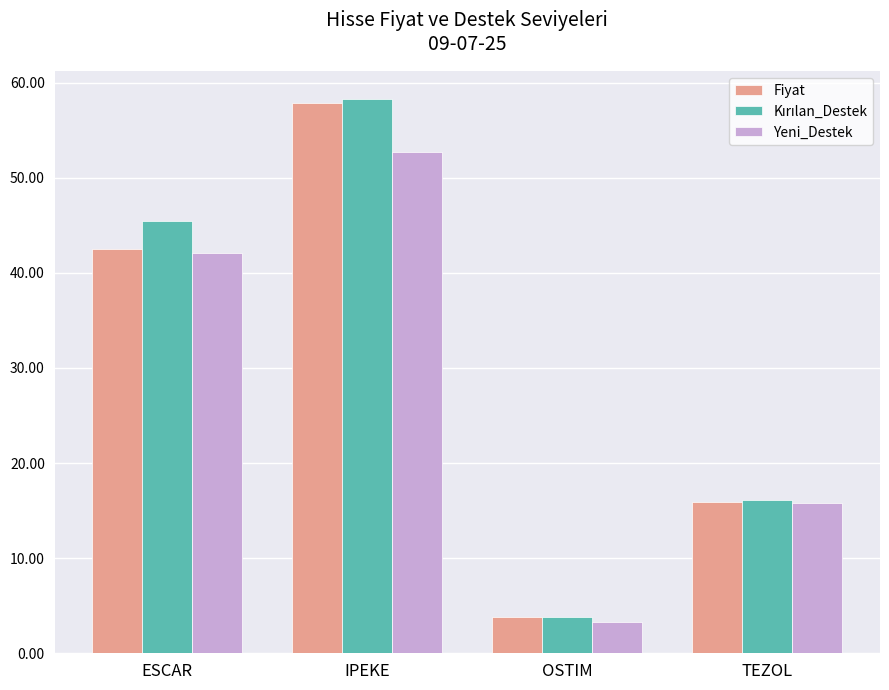

What is the spread (max minus min) of values at ESCAR?

3.5